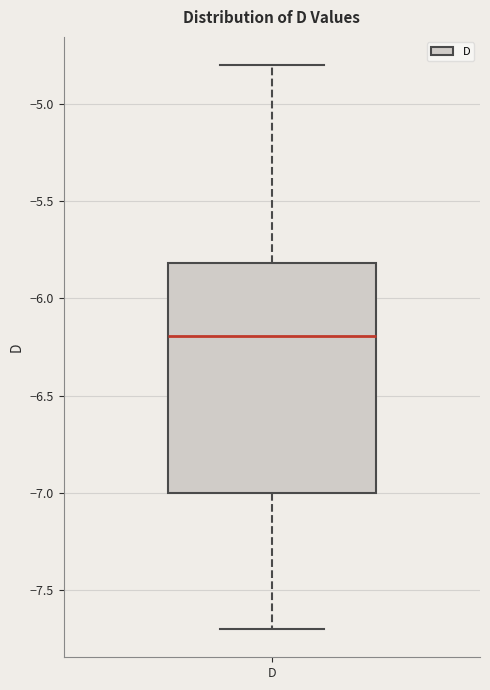

Read this box plot against the y-axis: the position of the median line, the range covered by the box, and the ends of both whiskers. The values are not printed on the chart, so give them approximately, as read against the axis.

median -6.2, box -7.0 to -5.8, whiskers -7.7 to -4.8